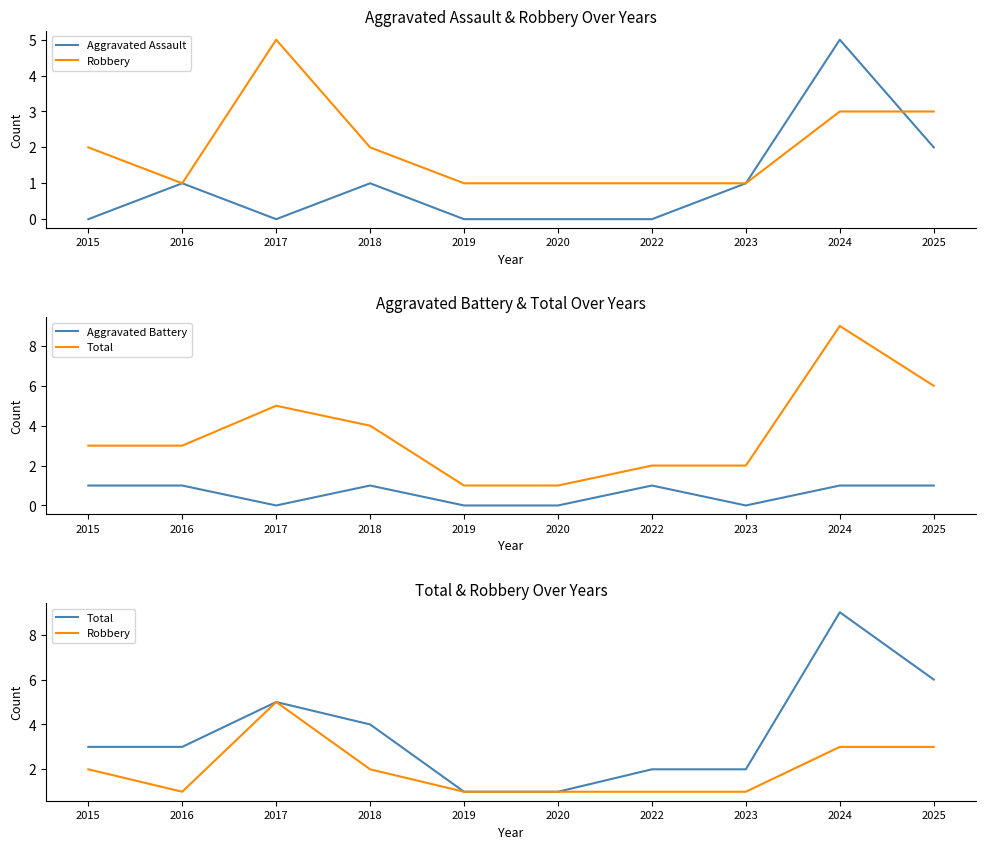

Reading left to right, transcribe all the data shown in this chart.

Aggravated Assault: 2015=0	2016=1	2017=0	2018=1	2019=0	2020=0	2022=0	2023=1	2024=5	2025=2
Robbery: 2015=2	2016=1	2017=5	2018=2	2019=1	2020=1	2022=1	2023=1	2024=3	2025=3
Aggravated Battery: 2015=1	2016=1	2017=0	2018=1	2019=0	2020=0	2022=1	2023=0	2024=1	2025=1
Total: 2015=3	2016=3	2017=5	2018=4	2019=1	2020=1	2022=2	2023=2	2024=9	2025=6